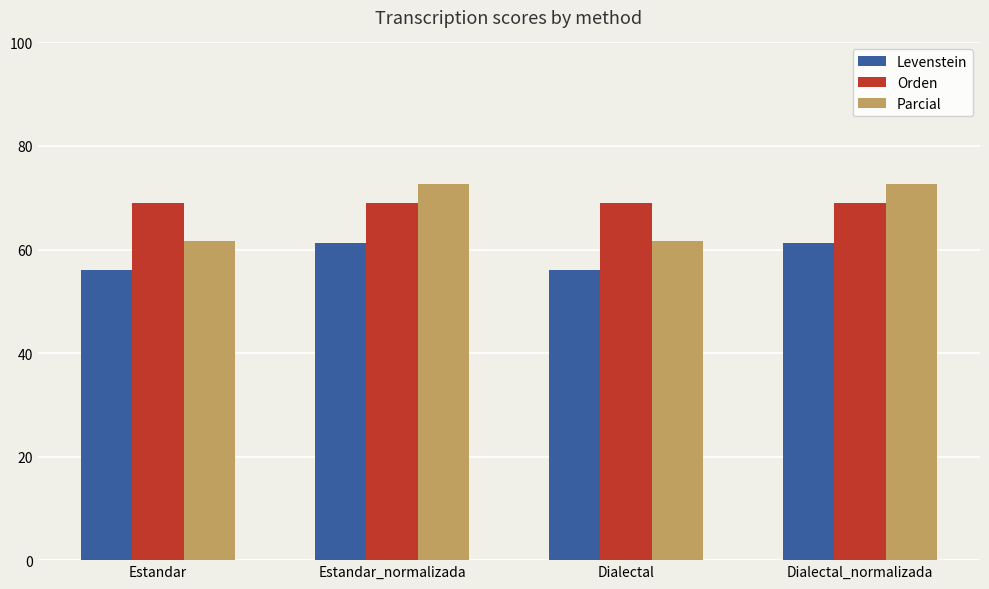

Which series changed the most between Estandar_normalizada and Dialectal?

Parcial